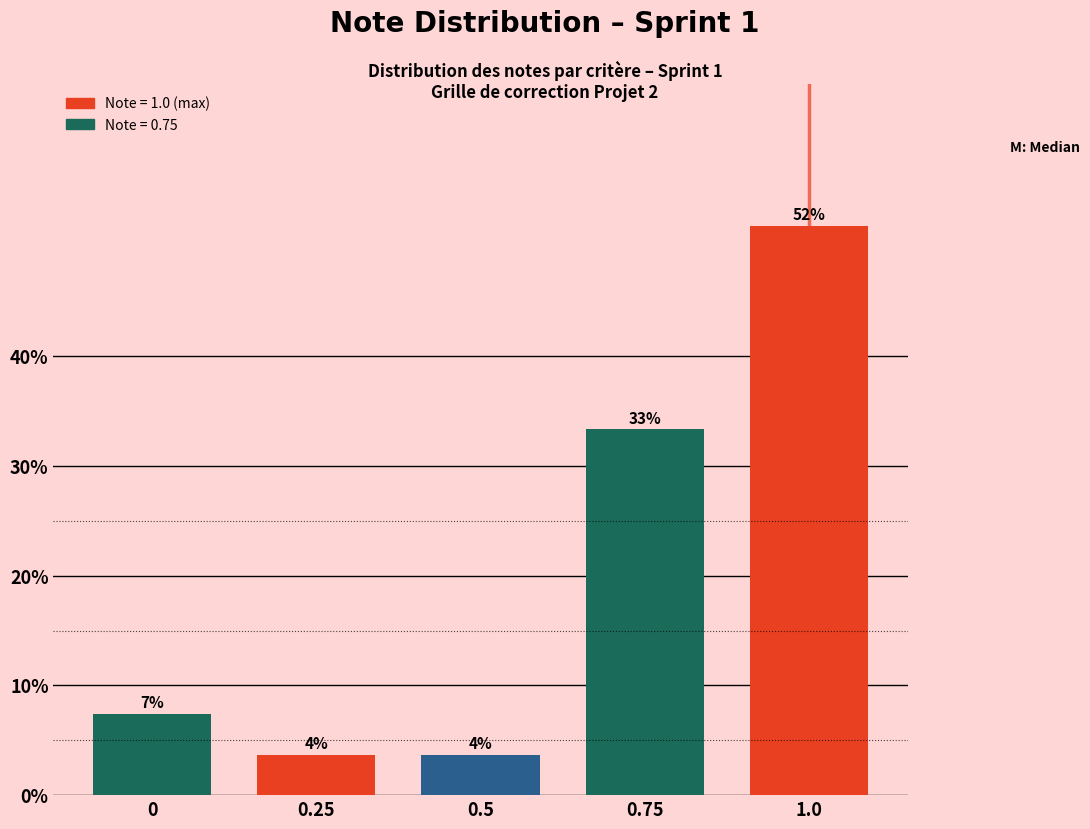

How many bars are there in total?

5